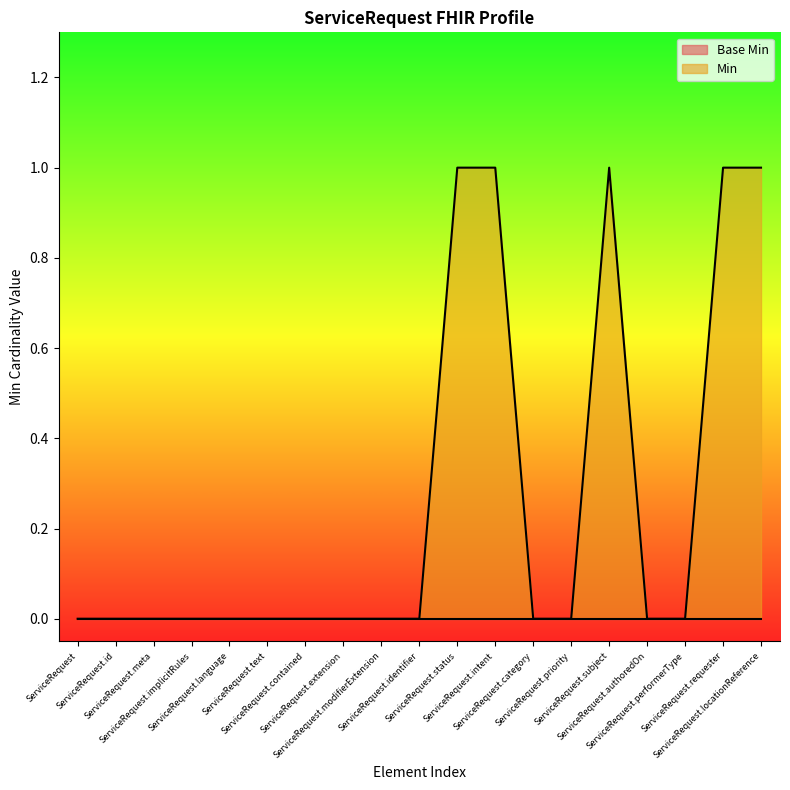

How many interior local peaks (higher than both neighbors) does the data have?

1